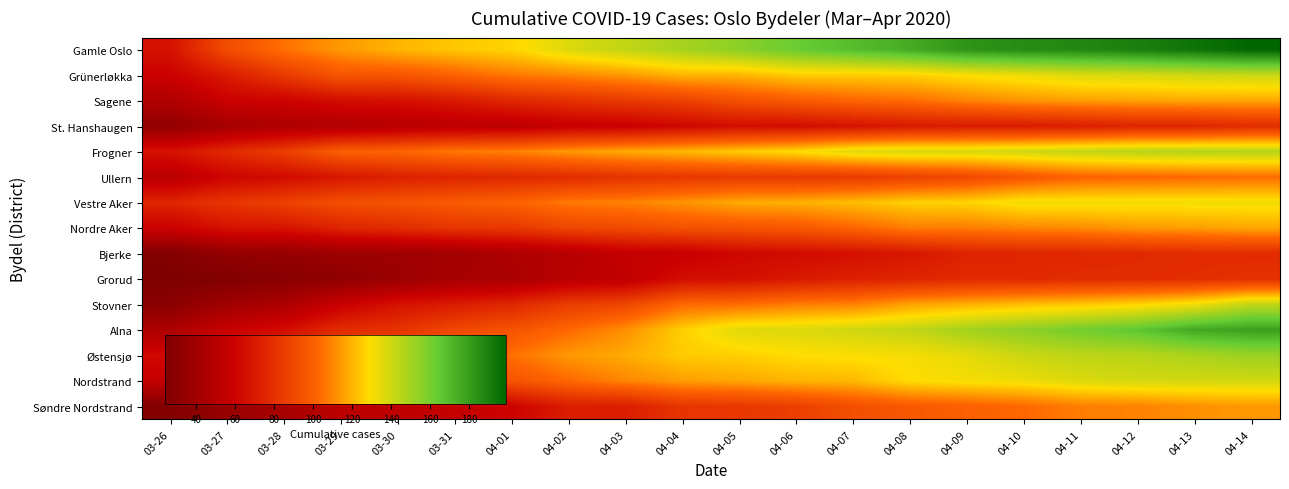

What is the spread (max minus min) of values at 04-12?

115